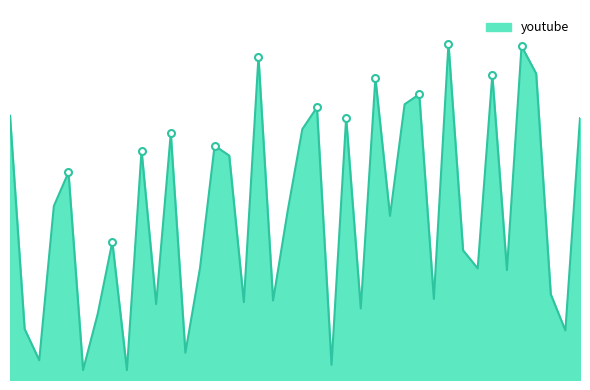

Does the chart have visible grid lines?

No